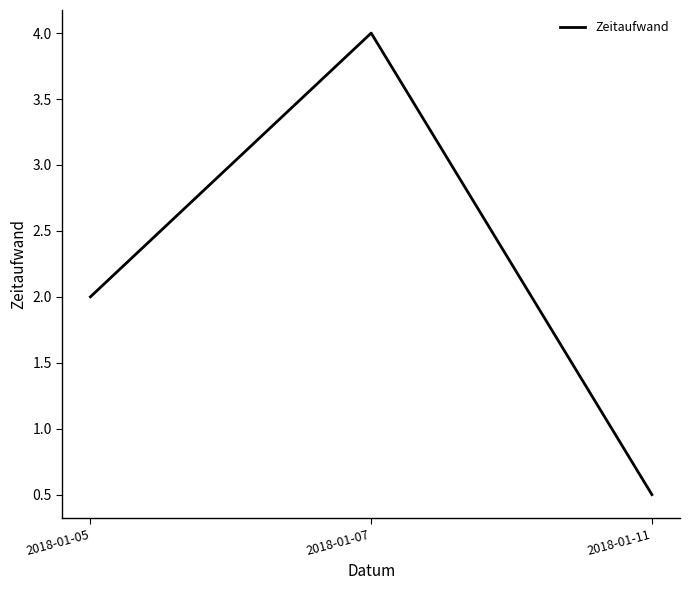

What is the sum of all values?

6.5